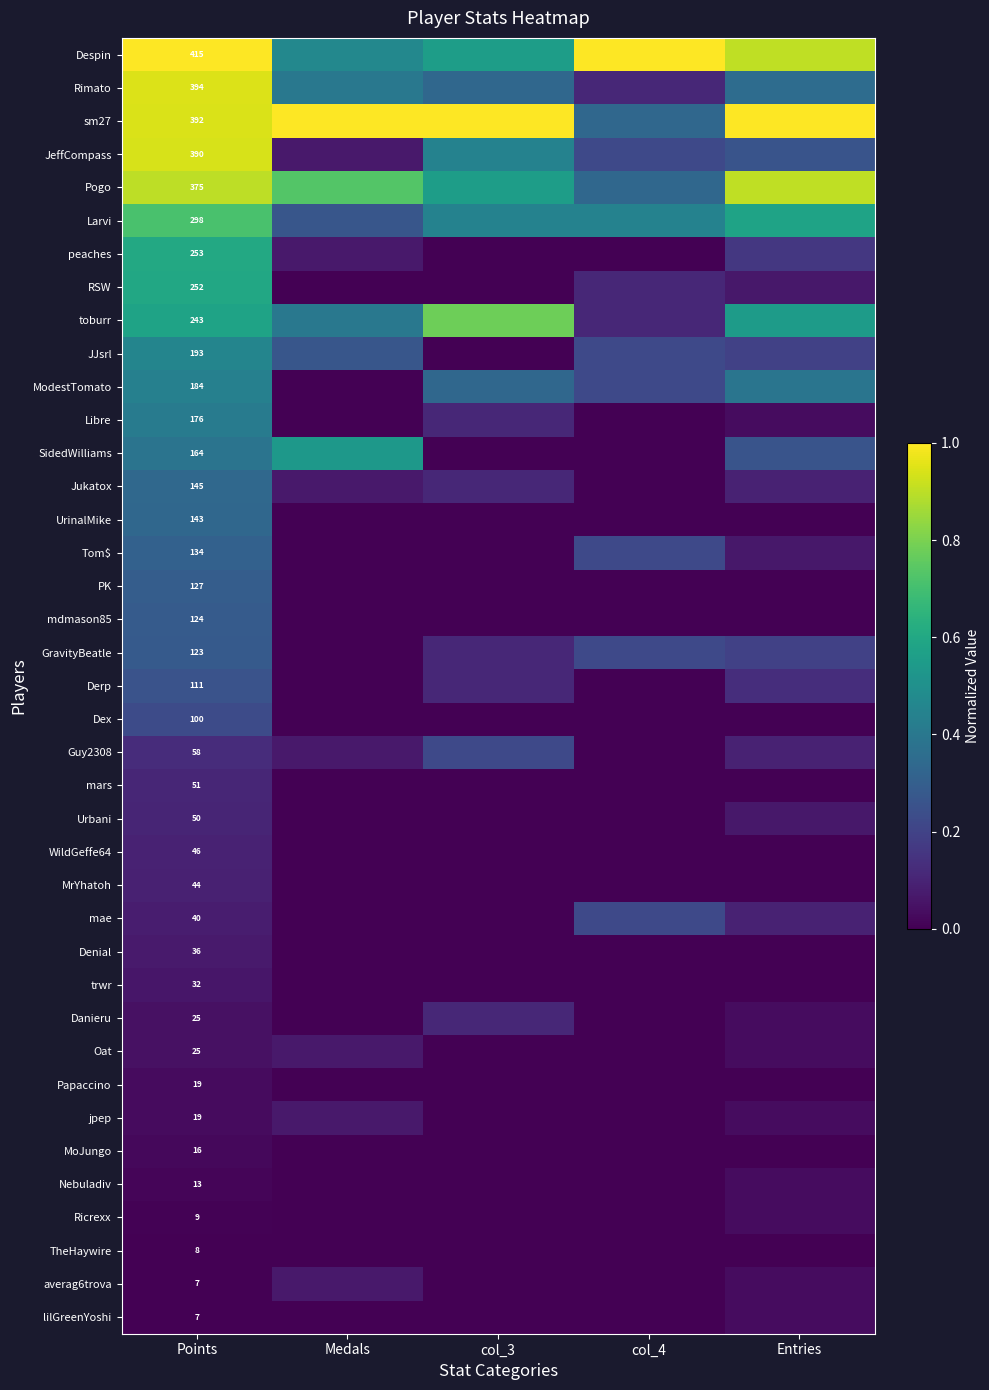

List the series in order of their peak value, highest first.

Despin, sm27, Rimato, JeffCompass, Pogo, toburr, Larvi, peaches, RSW, SidedWilliams, JJsrl, ModestTomato, Libre, Jukatox, UrinalMike, Tom$, PK, mdmason85, GravityBeatle, Derp, Dex, Guy2308, mae, Danieru, mars, Urbani, WildGeffe64, MrYhatoh, Denial, Oat, jpep, averag6trova, trwr, Nebuladiv, Ricrexx, lilGreenYoshi, Papaccino, MoJungo, TheHaywire